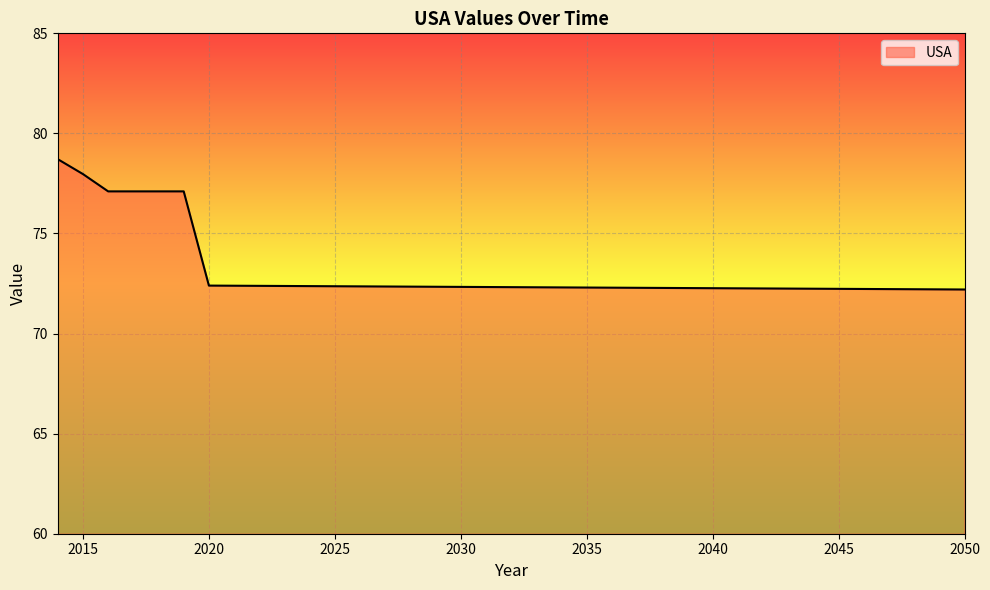

What is the maximum value shown in the chart?

78.7